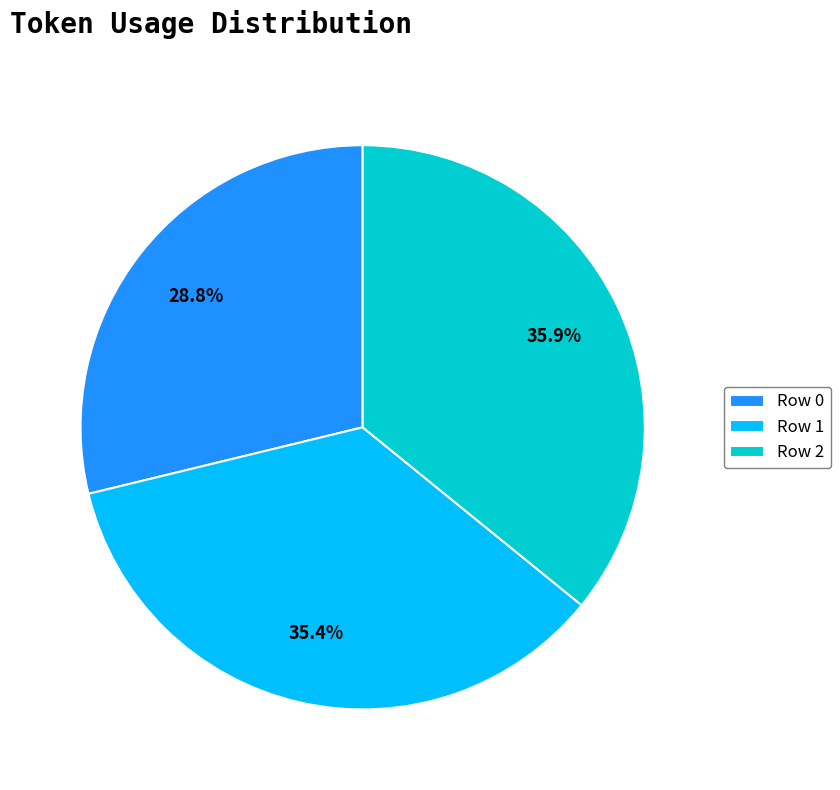

Does Row 0 represent more than half of the total?

No